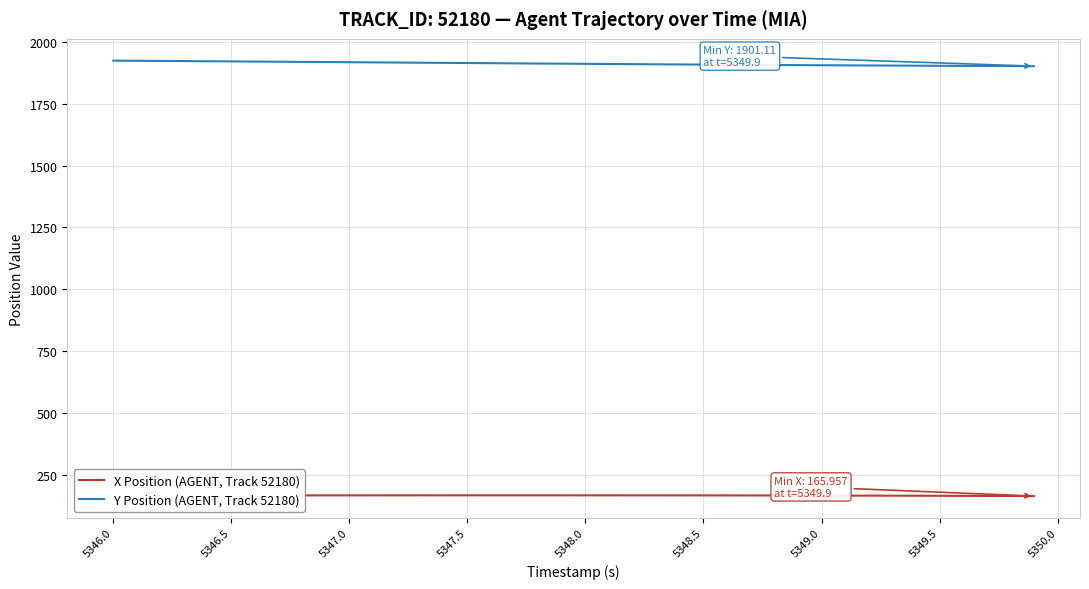

True or false: X Position (AGENT, Track 52180) and Y Position (AGENT, Track 52180) intersect in this chart.

False